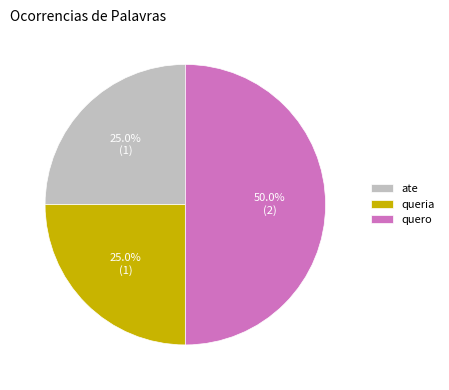

Approximately how many times larger is the value at quero compared to queria?

2.0